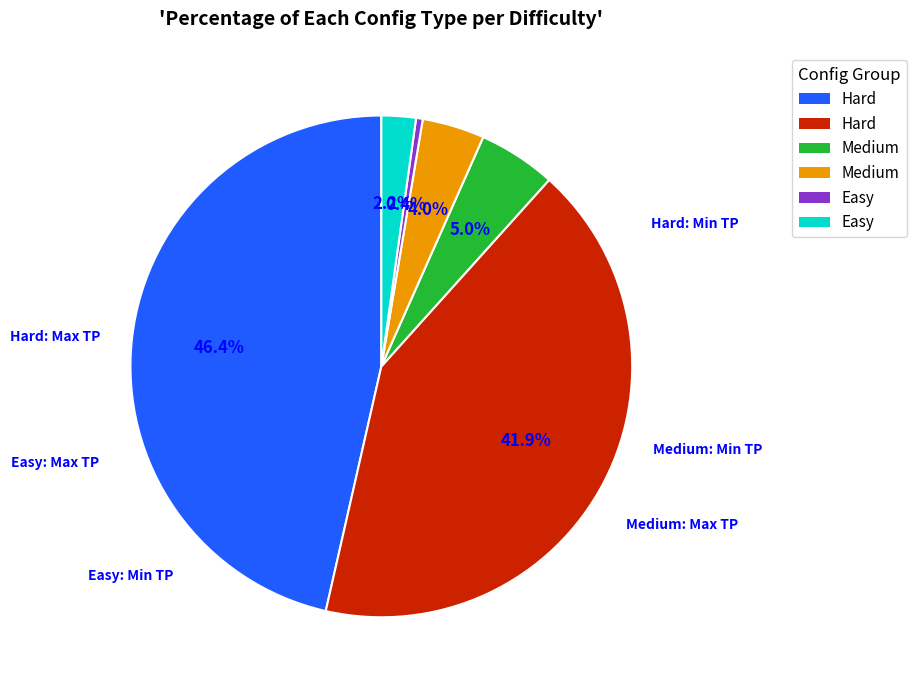

Is there any slice that represents more than half of the pie?

No